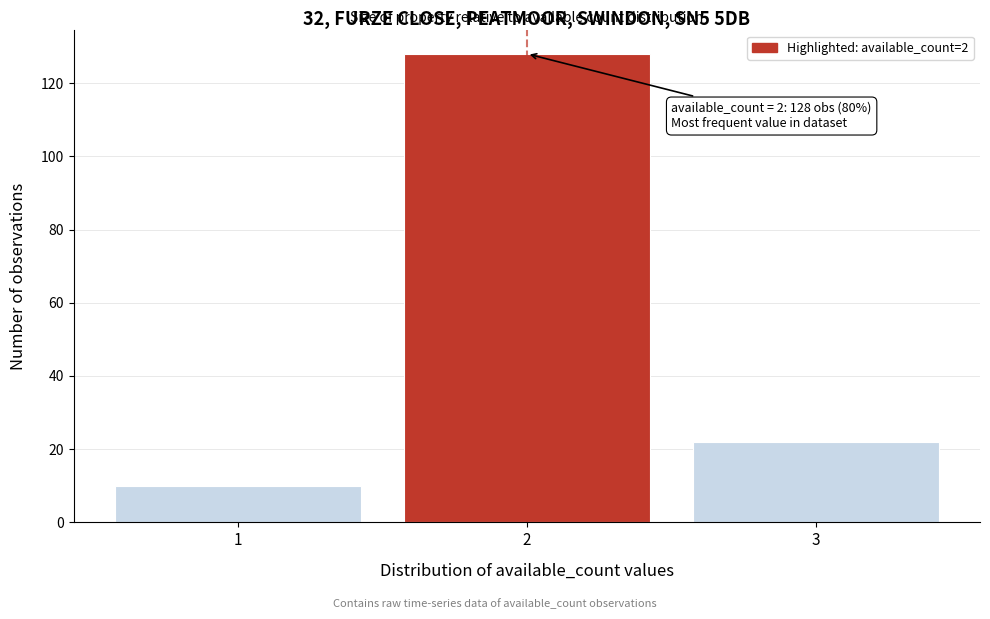

Reading left to right, extract all data points from this chart.

10	128	22